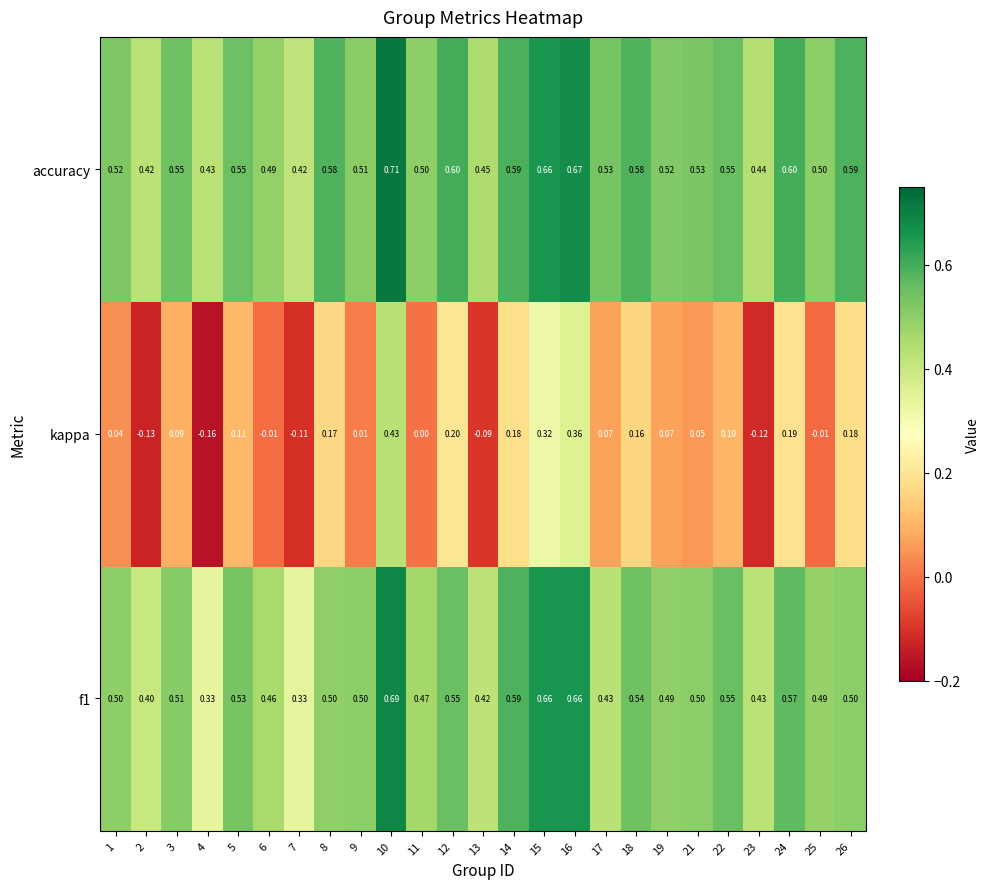

Is the value of accuracy at 1 greater than the value of f1 at 23?

Yes